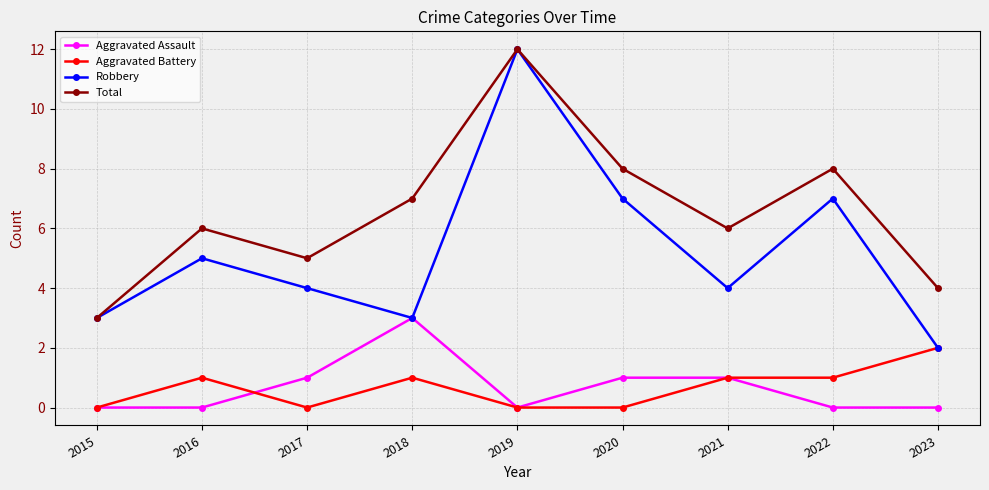

What value does the Robbery series have at 2022, to the nearest 5?

5